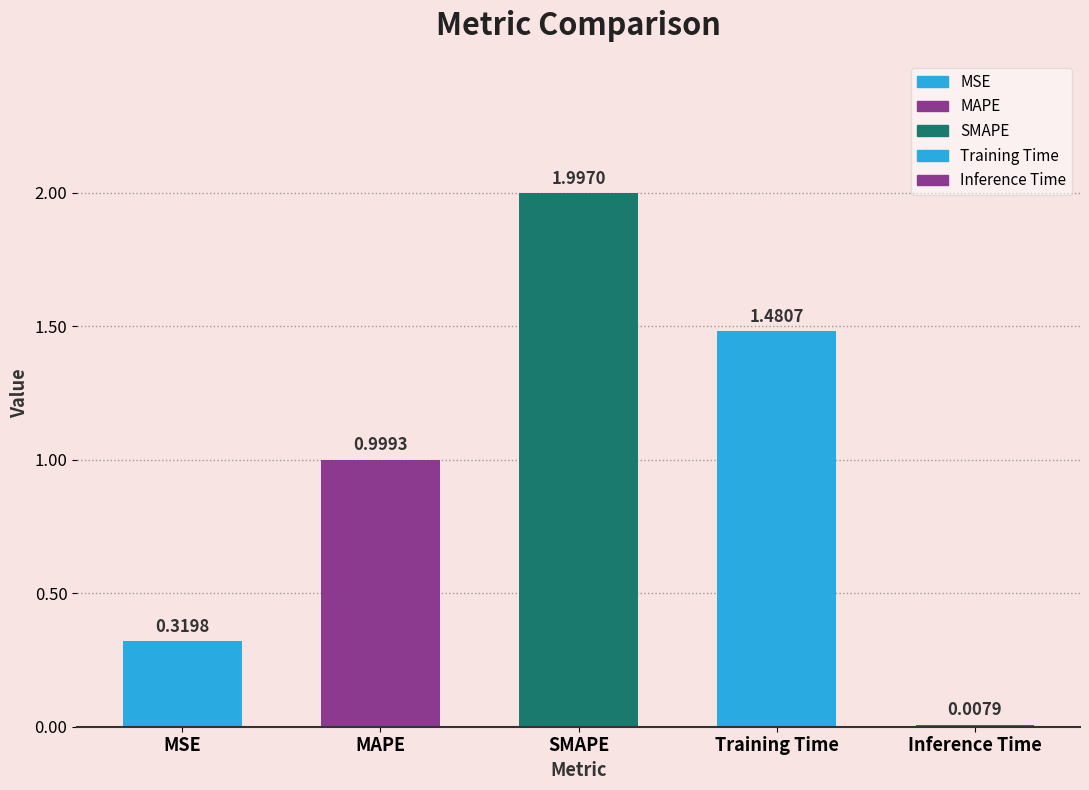

How many data points does each series have?

5